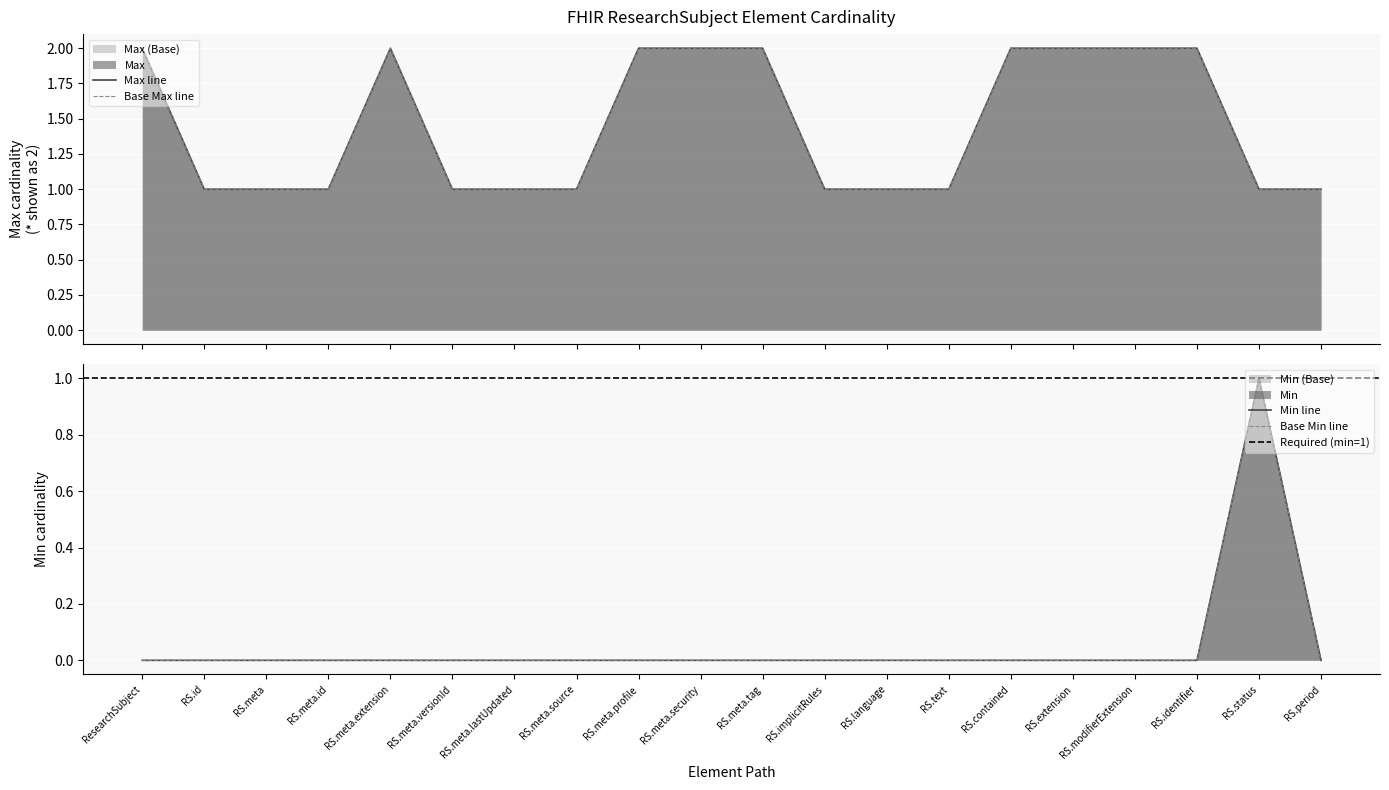

Rank the categories by Min value from highest to lowest.

RS.status, ResearchSubject, RS.id, RS.meta, RS.meta.id, RS.meta.extension, RS.meta.versionId, RS.meta.lastUpdated, RS.meta.source, RS.meta.profile, RS.meta.security, RS.meta.tag, RS.implicitRules, RS.language, RS.text, RS.contained, RS.extension, RS.modifierExtension, RS.identifier, RS.period